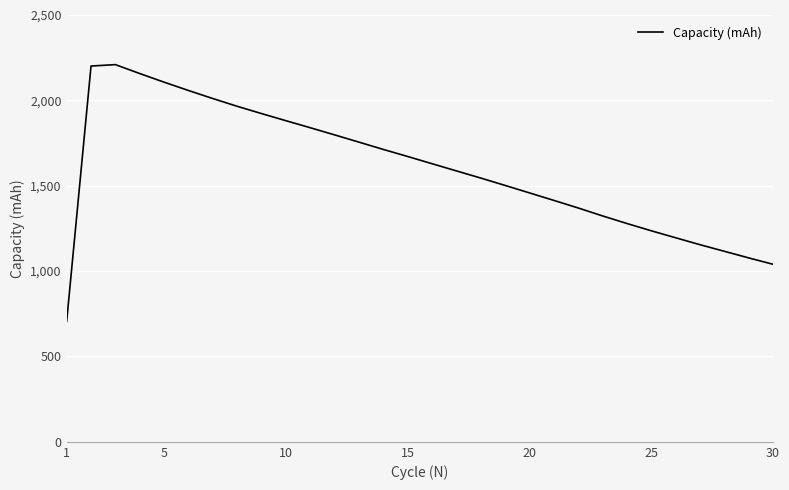

What is the difference between the maximum and minimum values?

1503.7